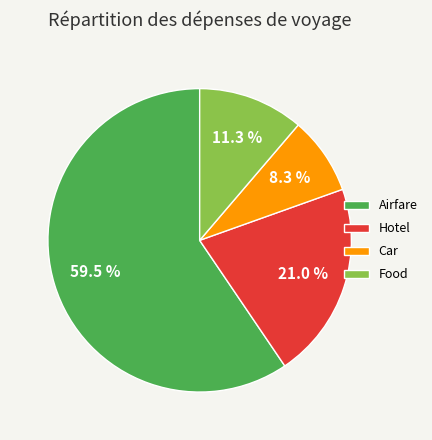

What is the majority slice?

Airfare